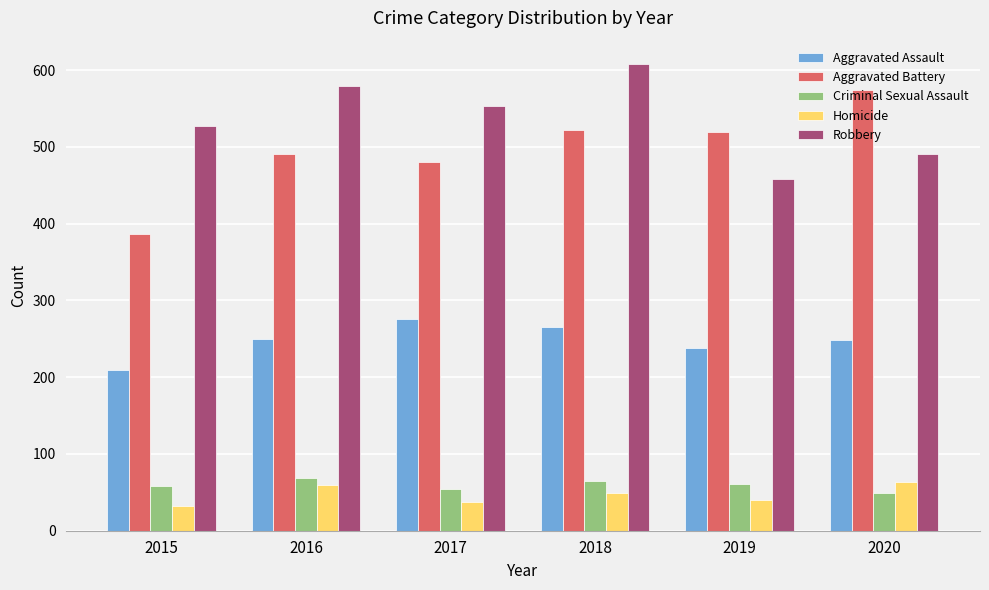

Which series changed the most between 2018 and 2019?

Robbery